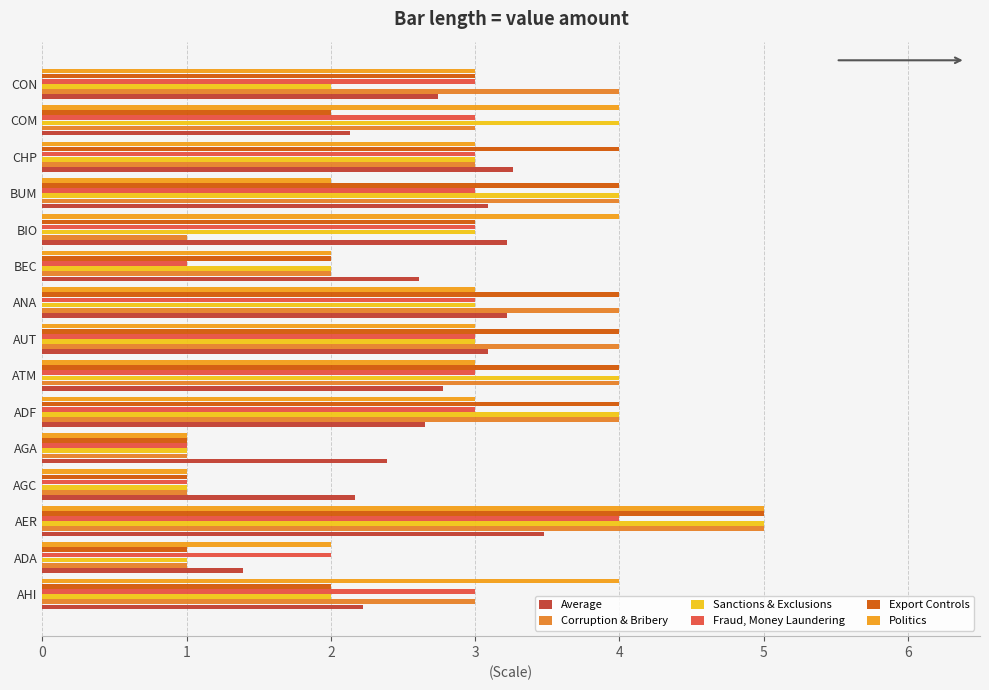

How many categories are shown in the chart?

15